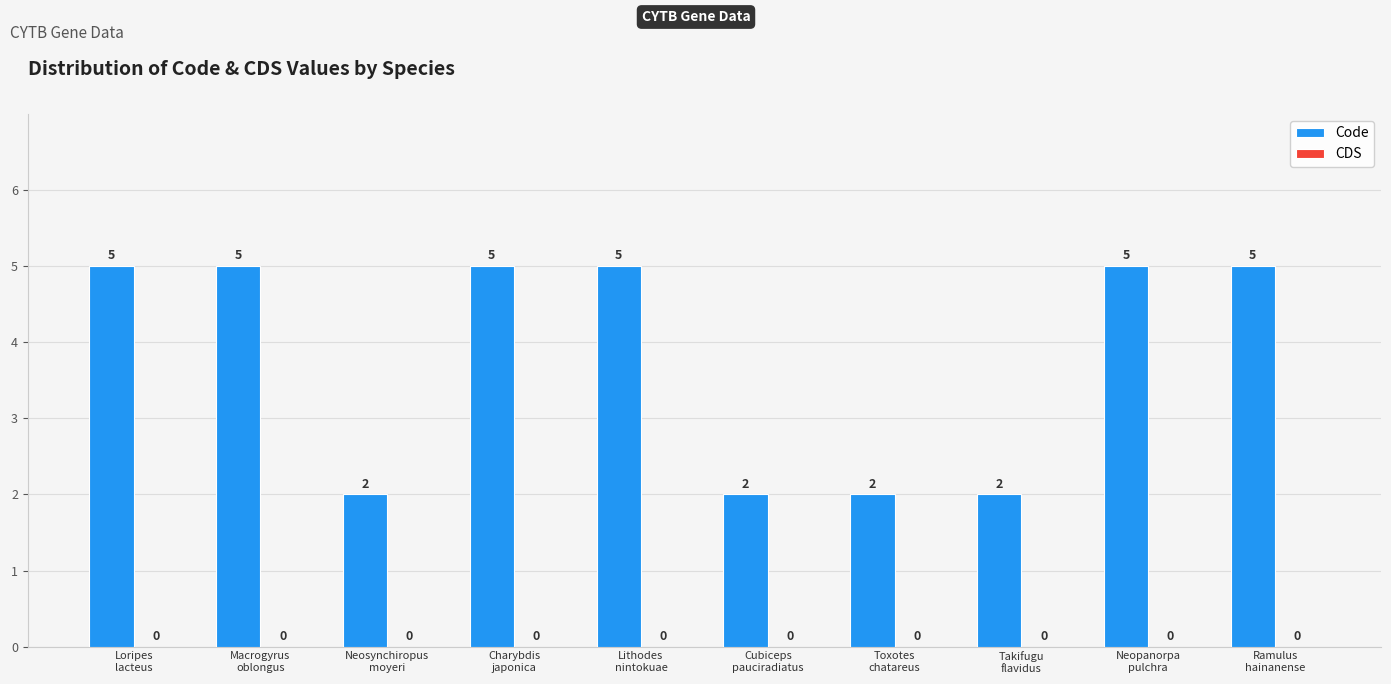

Count the values in the range 2 to 5.

10